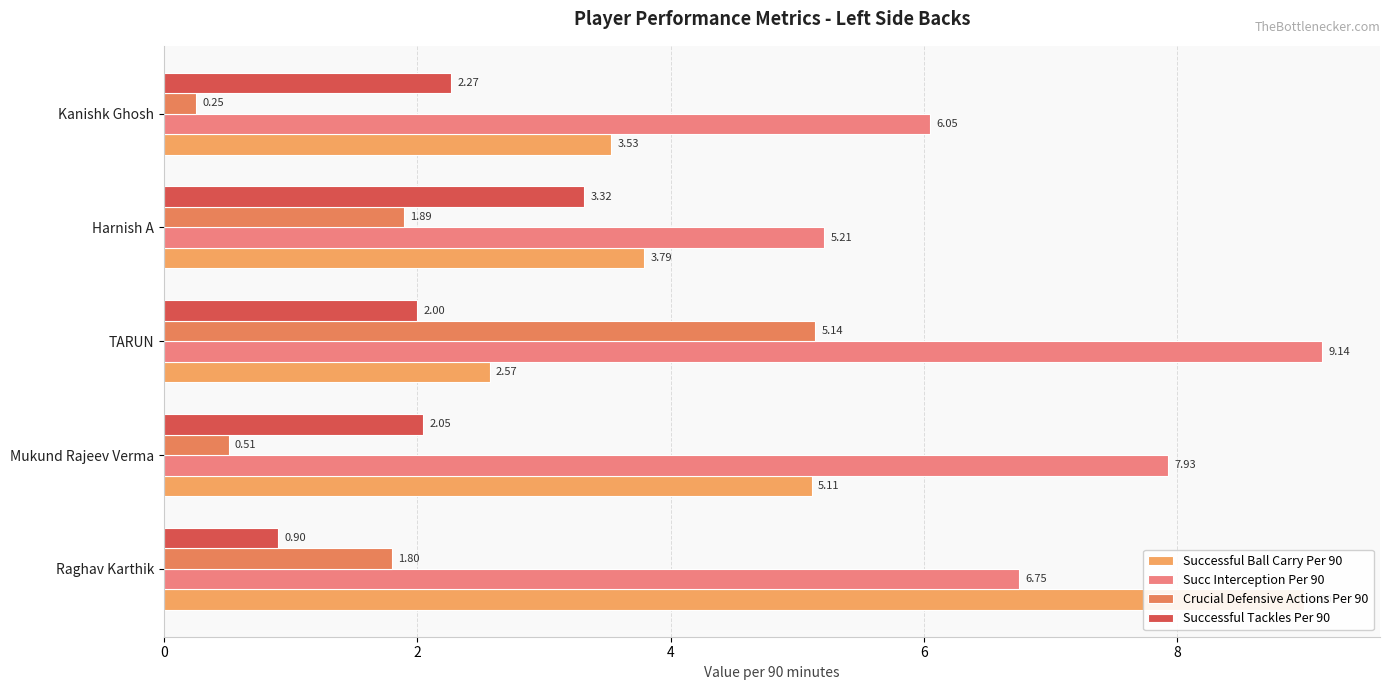

Rank the series at 8 from highest to lowest value.

Succ Interception Per 90, Successful Ball Carry Per 90, Successful Tackles Per 90, Crucial Defensive Actions Per 90